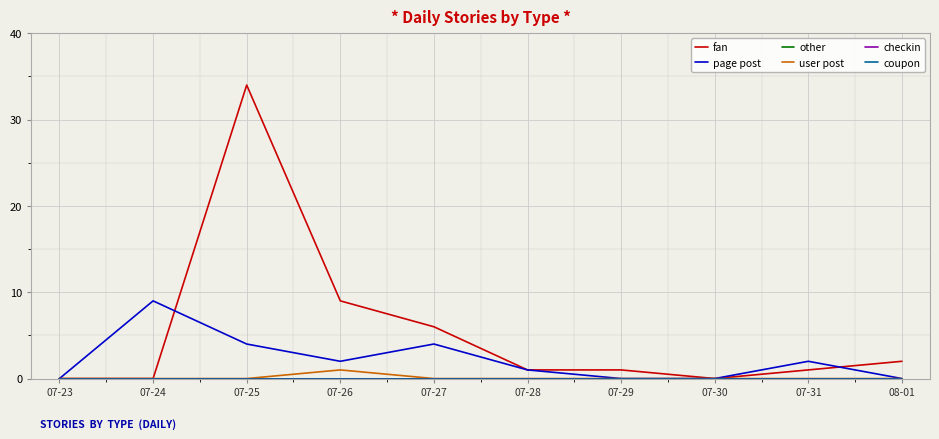

How many lines are shown in the chart?

6